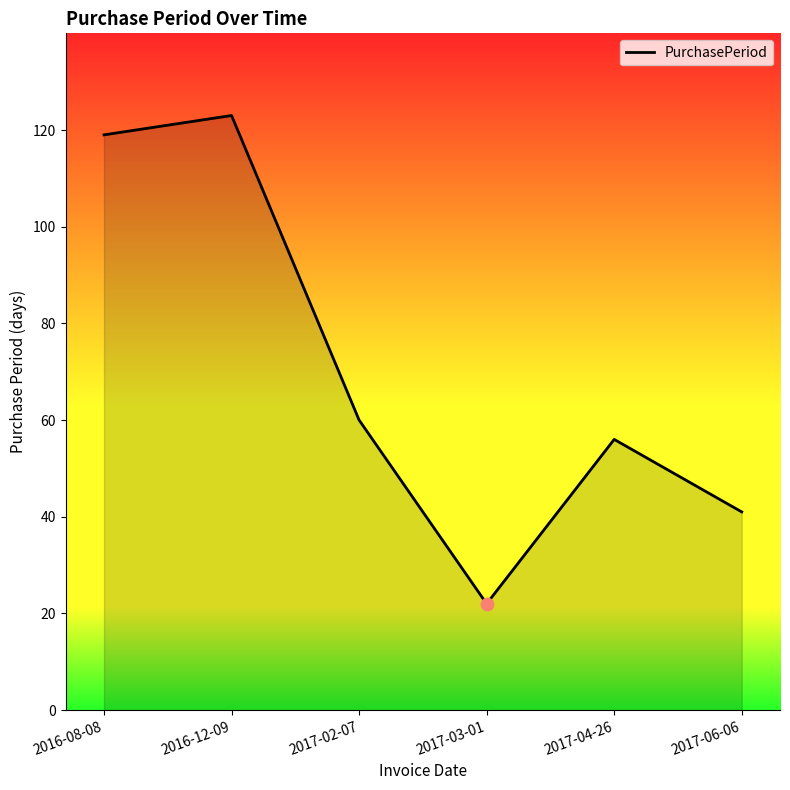

Approximately how many times larger is the value at 2016-12-09 compared to 2017-02-07?

2.0